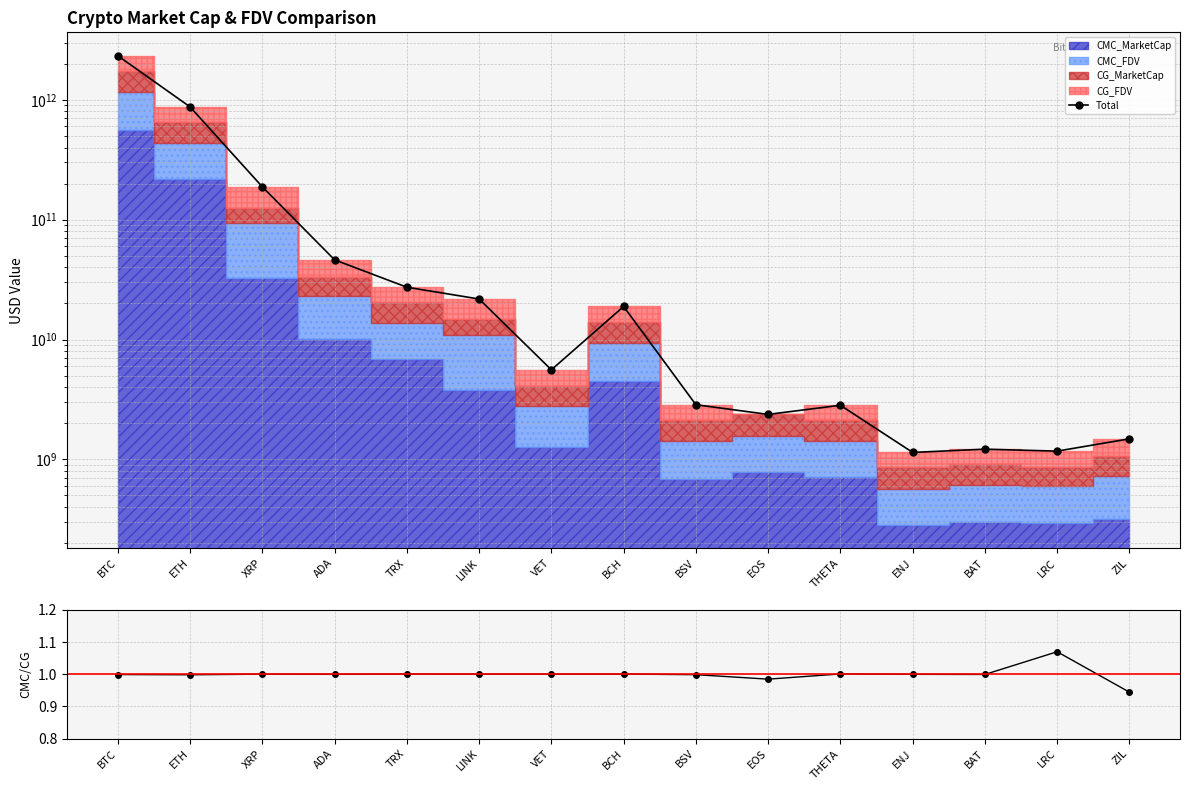

Reading left to right, list all the values displayed in this chart.

Total: BTC=2330533380867.4	ETH=872492783805.2	XRP=187806454843.0	ADA=46228452250.0	TRX=27311974335.9	LINK=21776554414.5	VET=5588811847.9	BCH=18872350231.1	BSV=2856980416.3	EOS=2372228020.7	THETA=2827883180.4	ENJ=1143067691.6	BAT=1216317577.8	LRC=1171833532.1	ZIL=1484143473.8
CMC/CG MC: BTC=1.0	ETH=1.0	XRP=1.0	ADA=1.0	TRX=1.0	LINK=1.0	VET=1.0	BCH=1.0	BSV=1.0	EOS=1.0	THETA=1.0	ENJ=1.0	BAT=1.0	LRC=1.1	ZIL=0.9